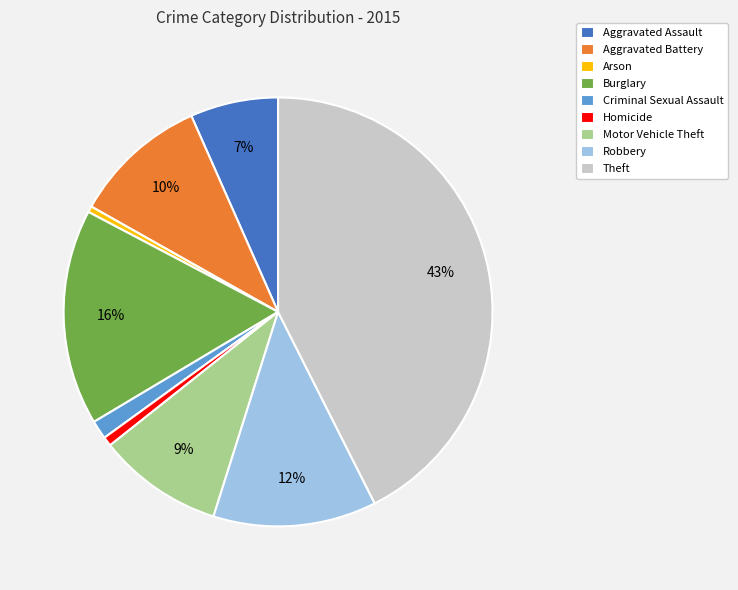

To the nearest percent, what portion does Theft represent?

43%